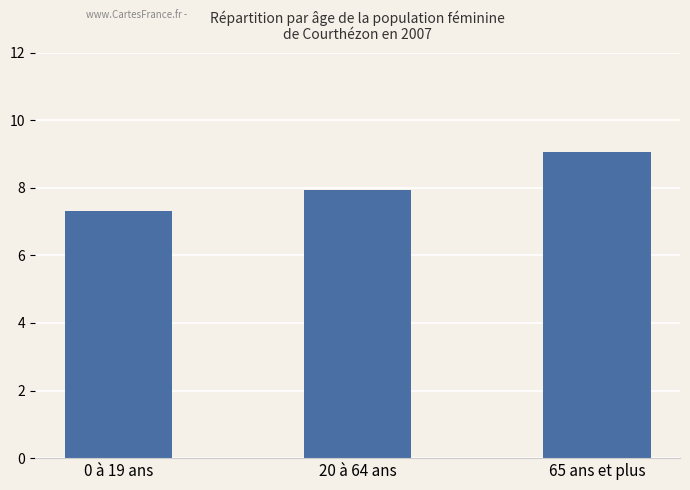

Are the bars horizontal?

No